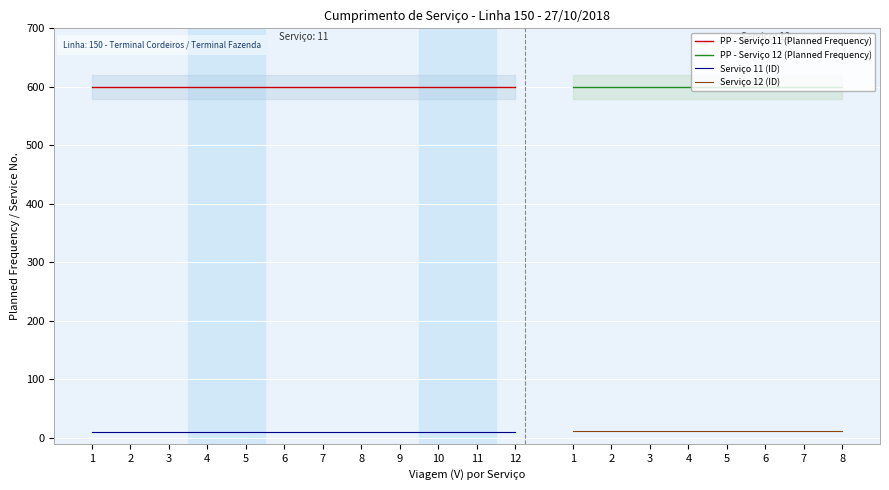

Is the value of Serviço 11 (ID) at 9 greater than the value of PP - Serviço 11 (Planned Frequency) at 6?

No